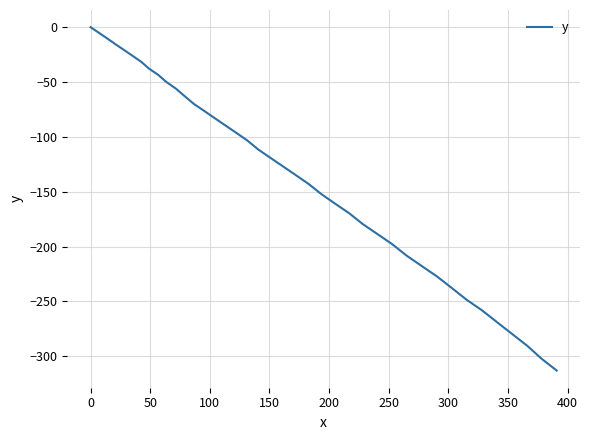

What is the difference between the second highest and minimum values?

308.1